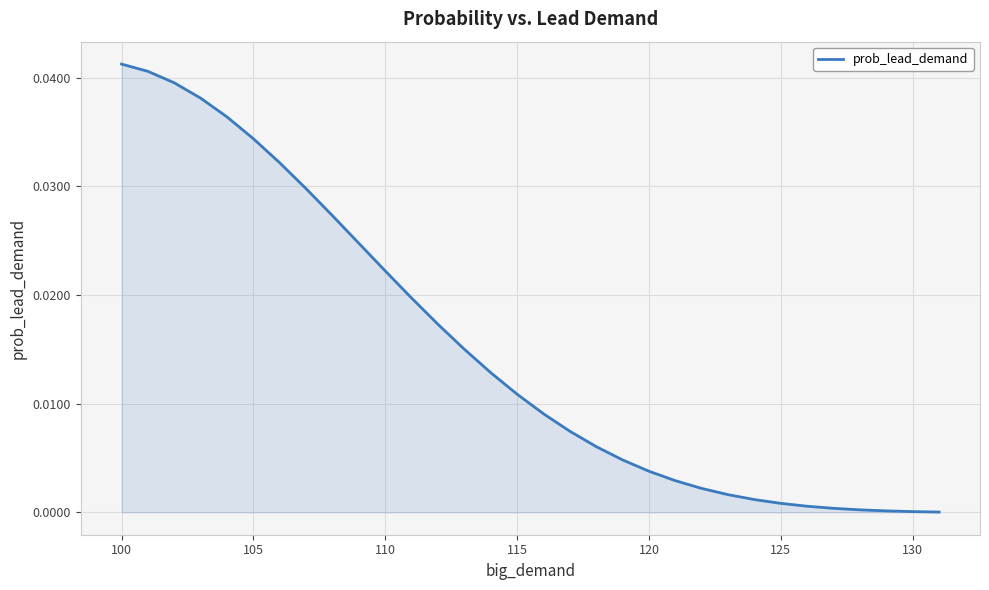

True or false: there are more than 1 points higher than both neighbors.

False